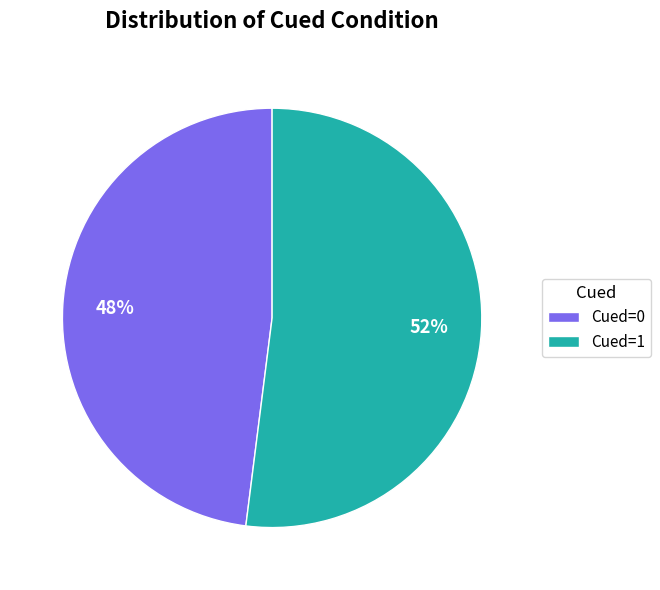

To the nearest percent, what percentage of the pie is Cued=0?

48%